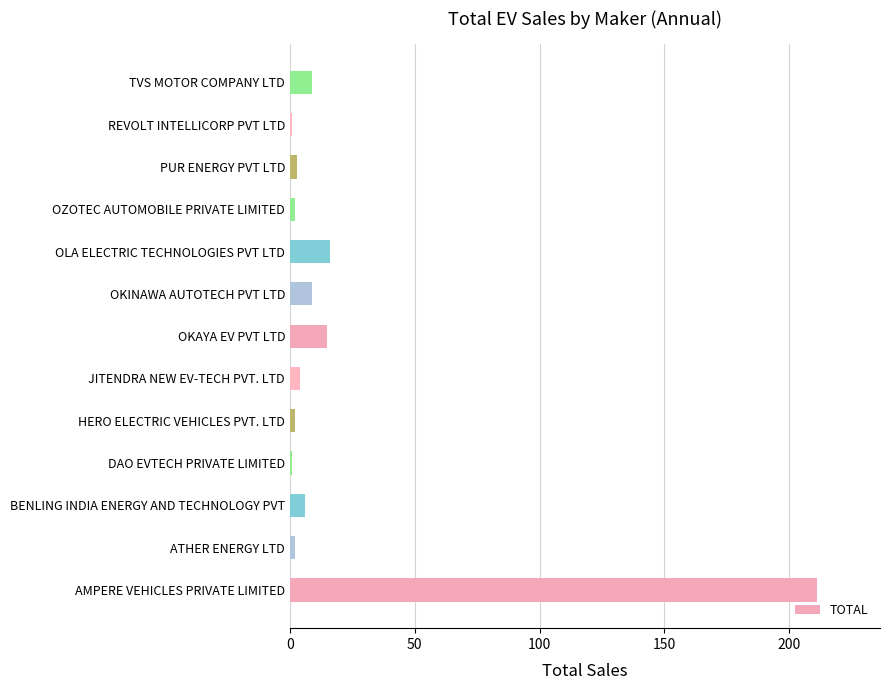

The value at AMPERE VEHICLES PRIVATE LIMITED is 211. True or false?

True